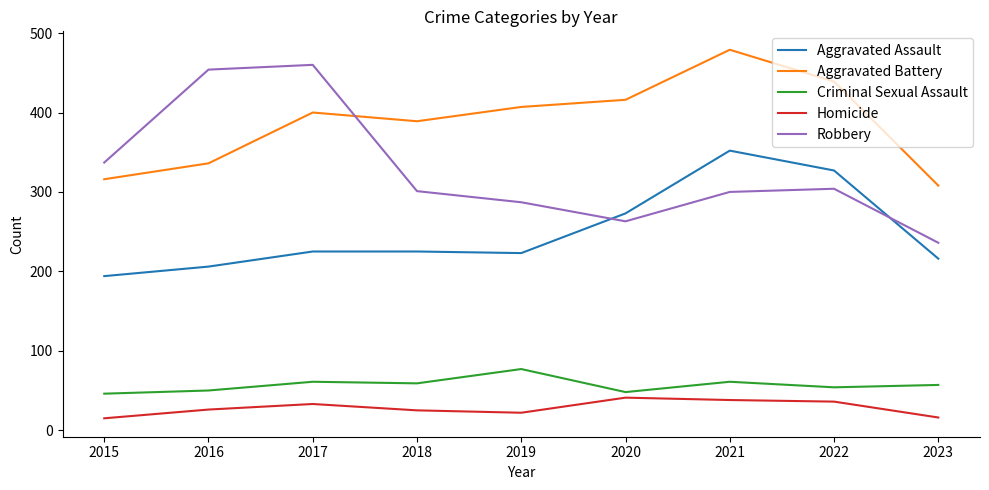

True or false: Criminal Sexual Assault has more than 0 interior local peaks.

True